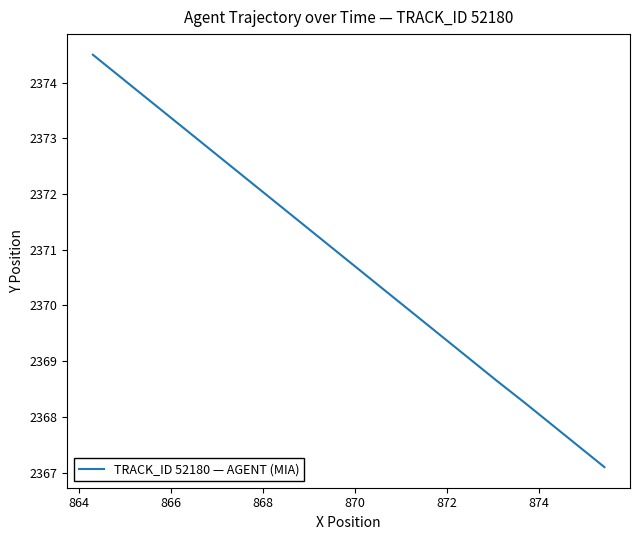

Does the chart display data point markers on the line(s)?

No